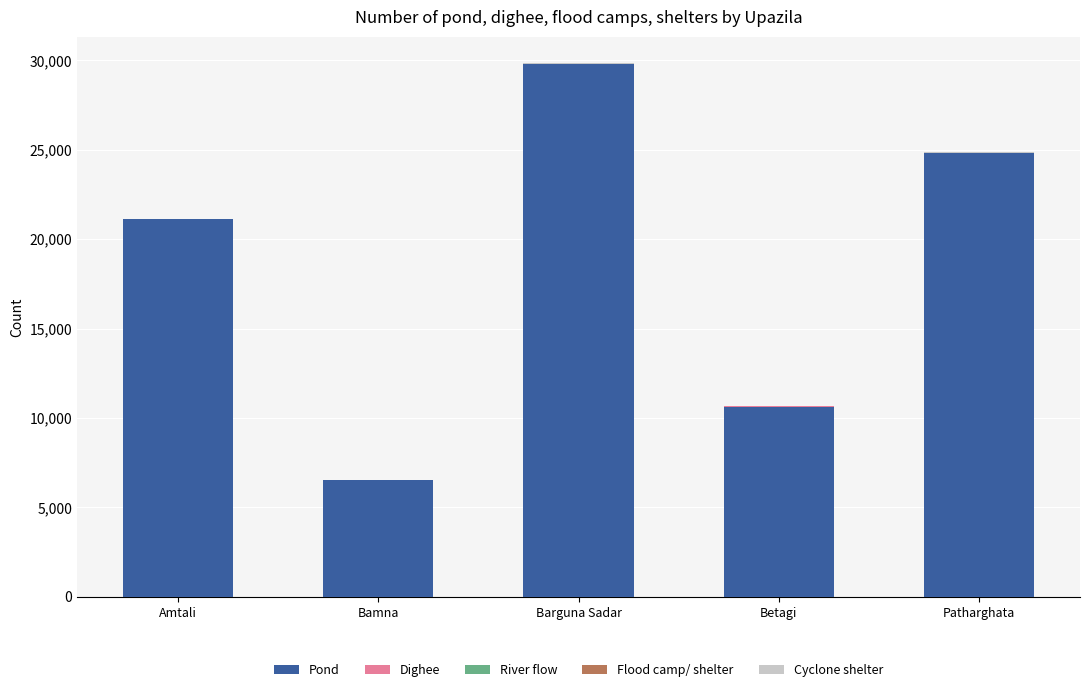

The Pond series shows 2646 at Bamna. True or false?

False